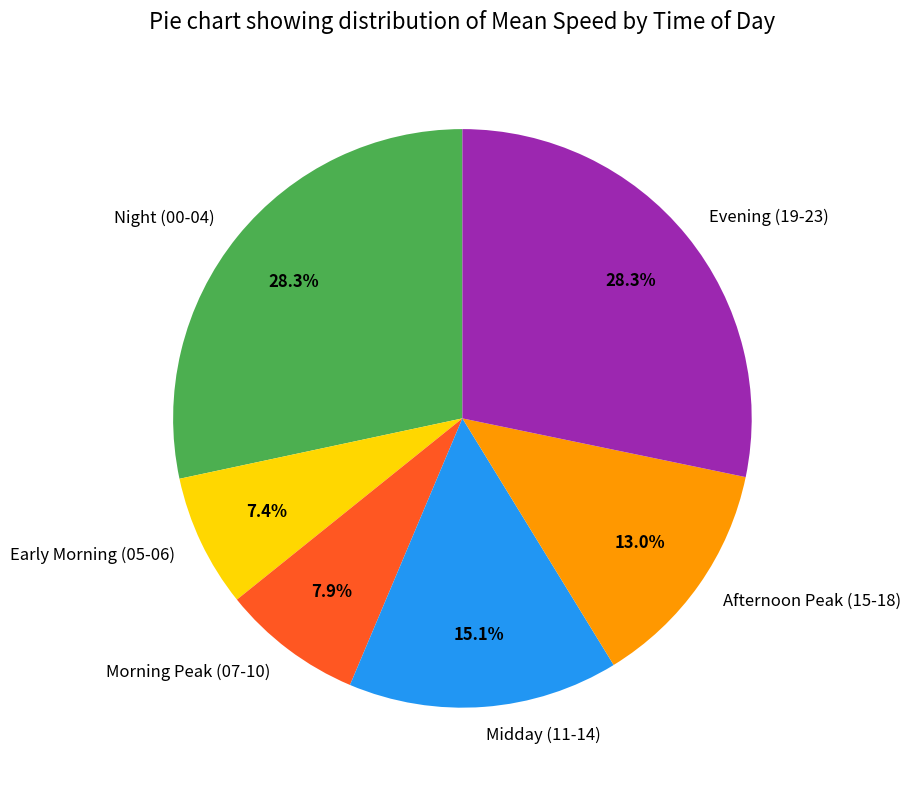

Do Midday (11-14) and Evening (19-23) together represent more than half of the pie?

No